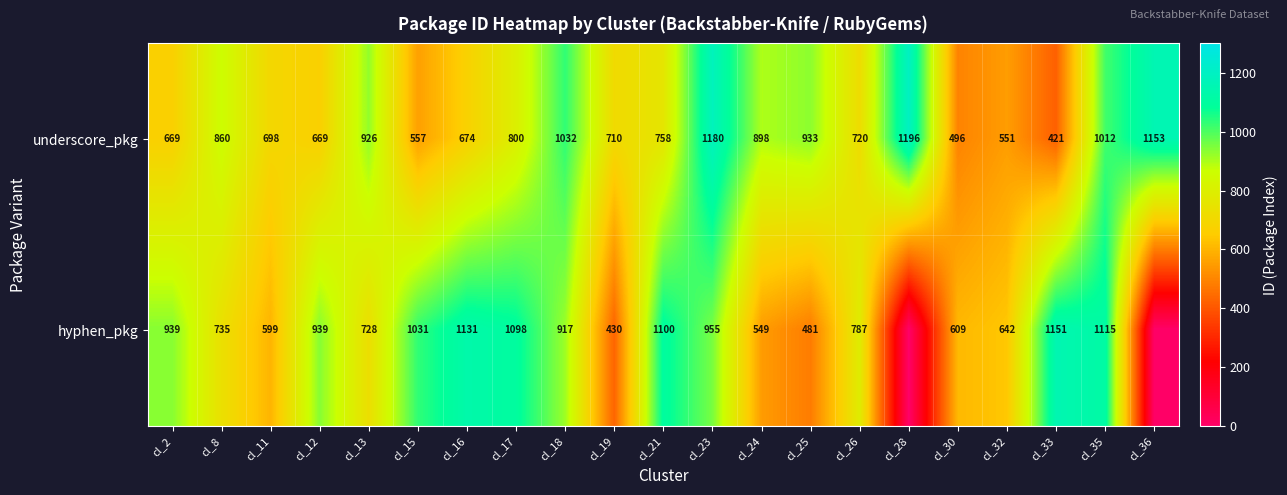

At cl_8, list the series in order from smallest to largest.

hyphen_pkg, underscore_pkg